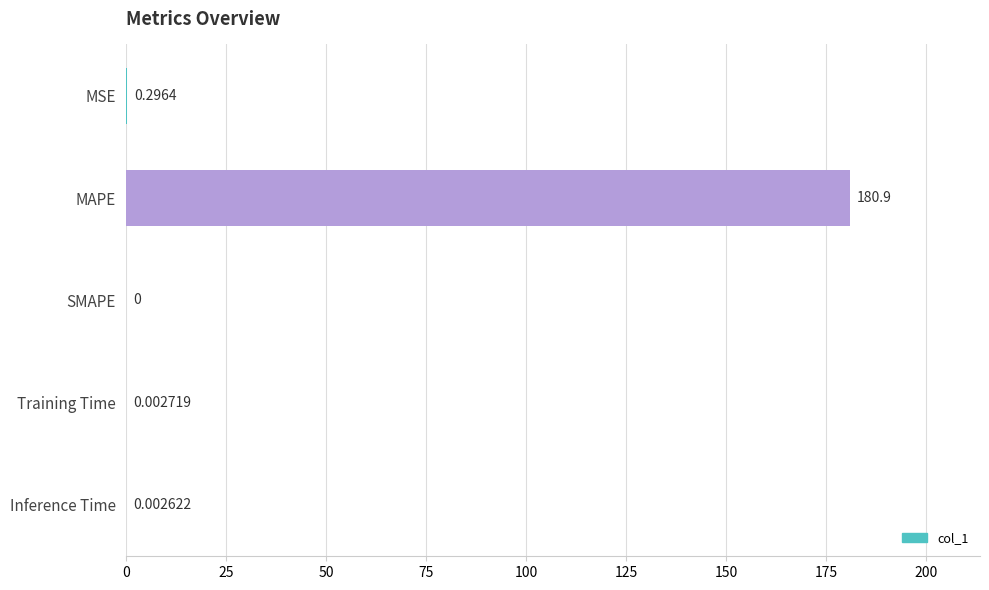

How many distinct data groups are displayed?

1